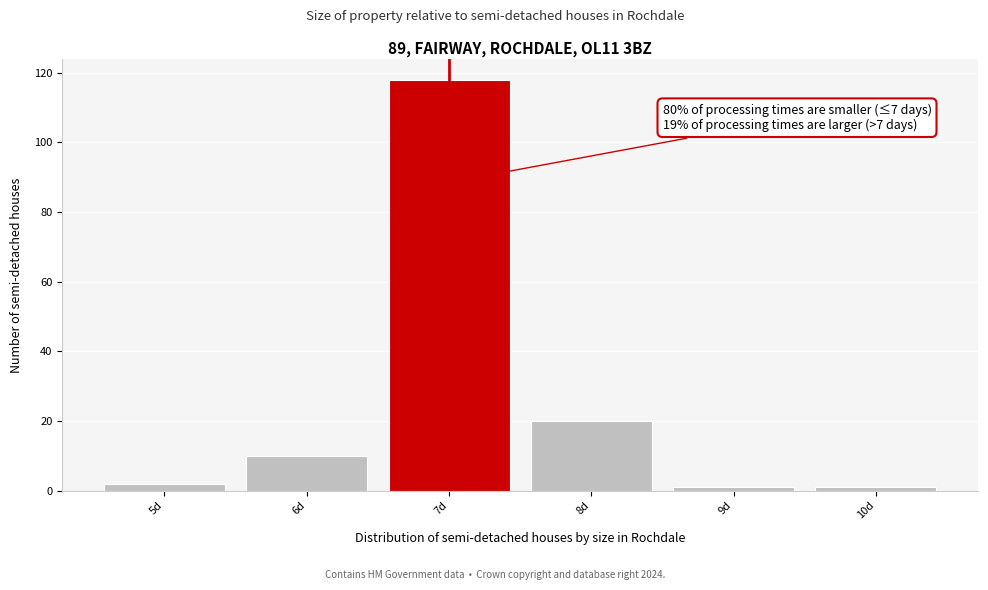

Which range on the x-axis has the tallest bar?

6.5 to 7.5